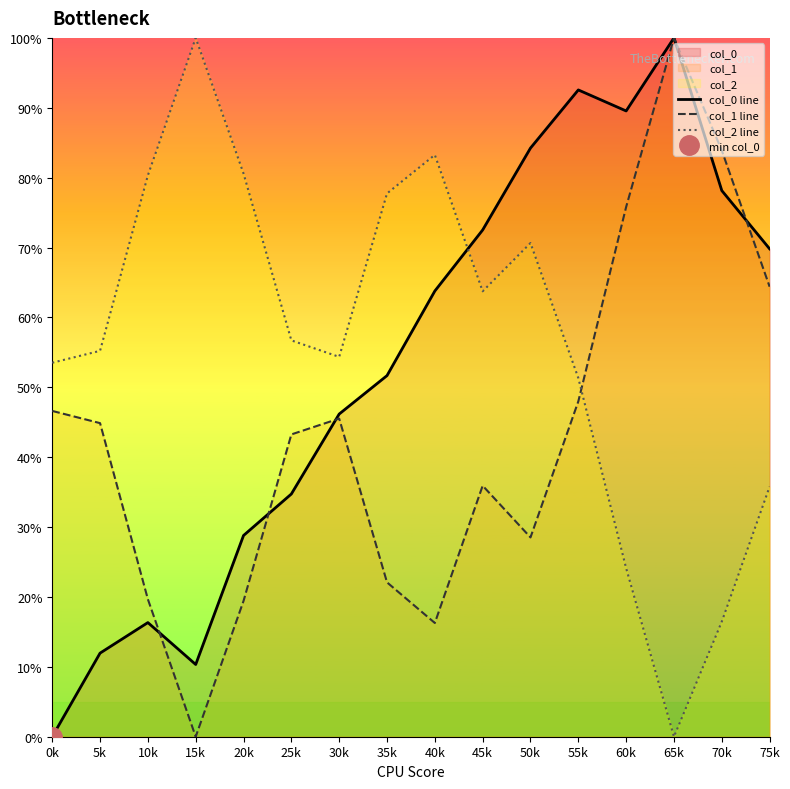

What is the difference between the maximum and minimum values in the col_0 line series?

100.0